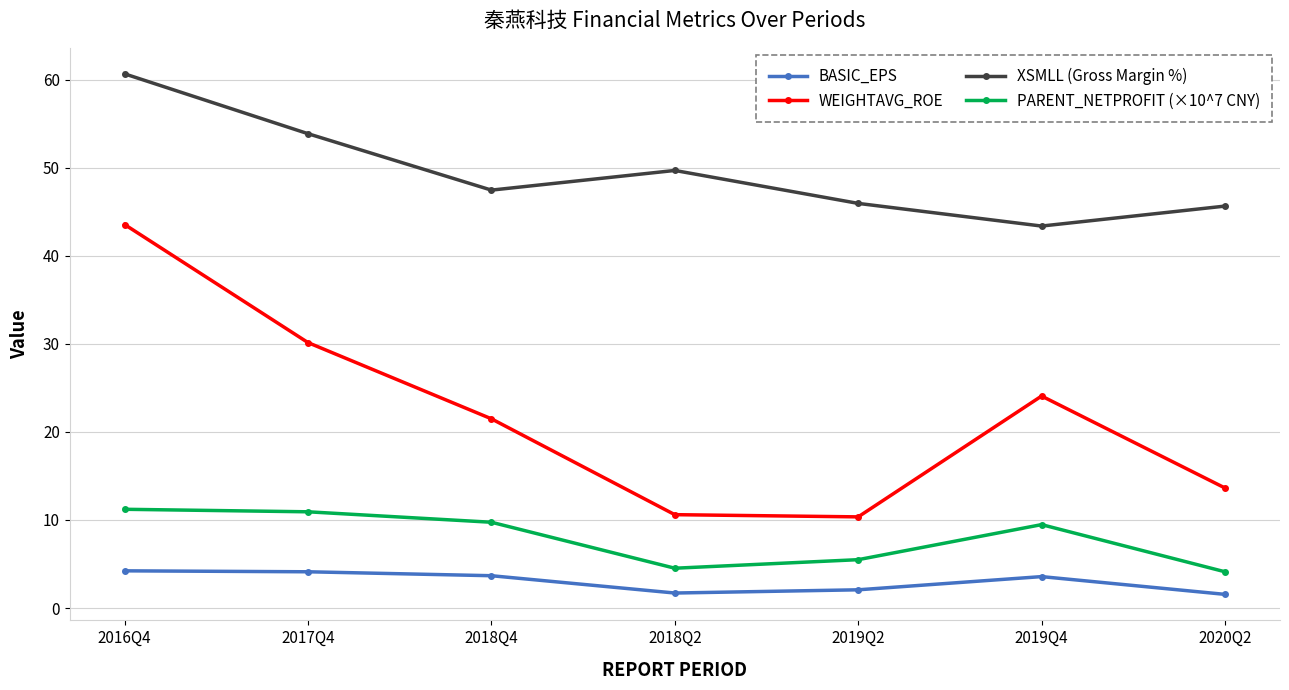

Which series changed the most between 2017Q4 and 2020Q2?

WEIGHTAVG_ROE